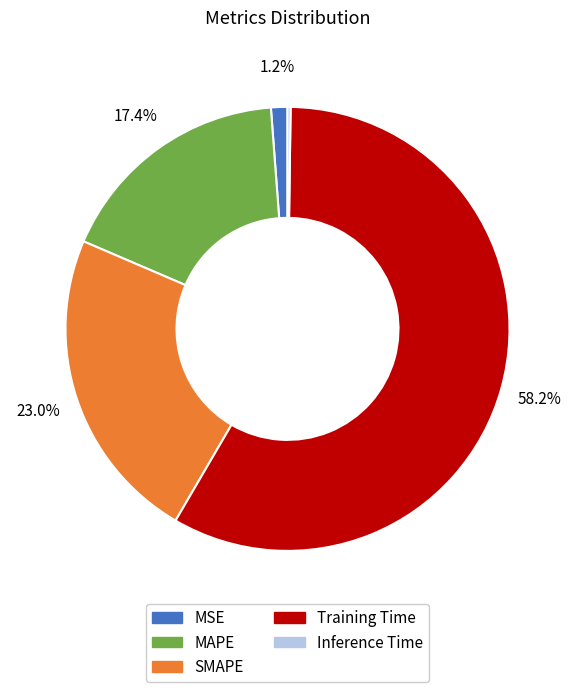

Between Training Time and MSE, which is larger?

Training Time